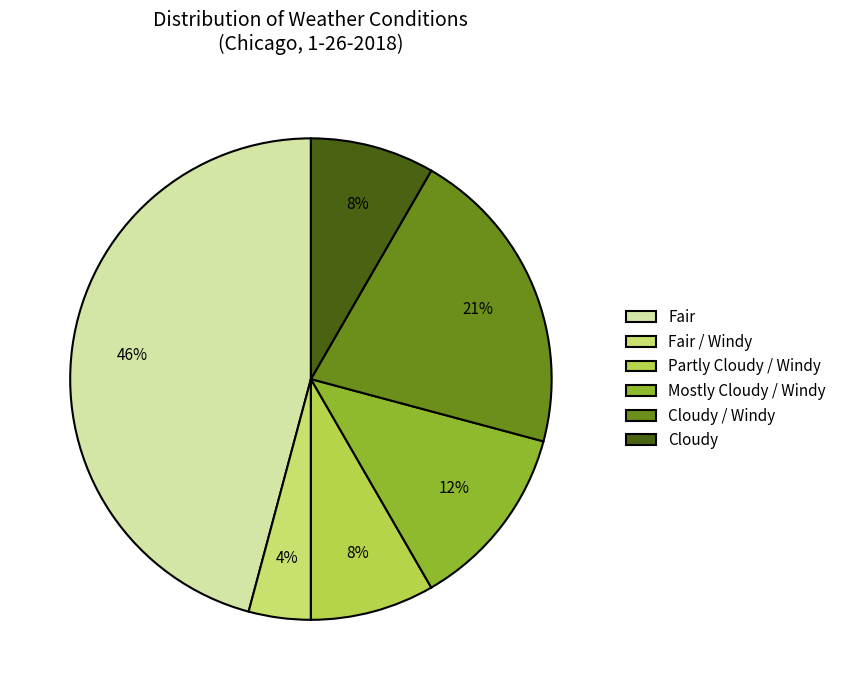

Does Cloudy represent more than half of the total?

No